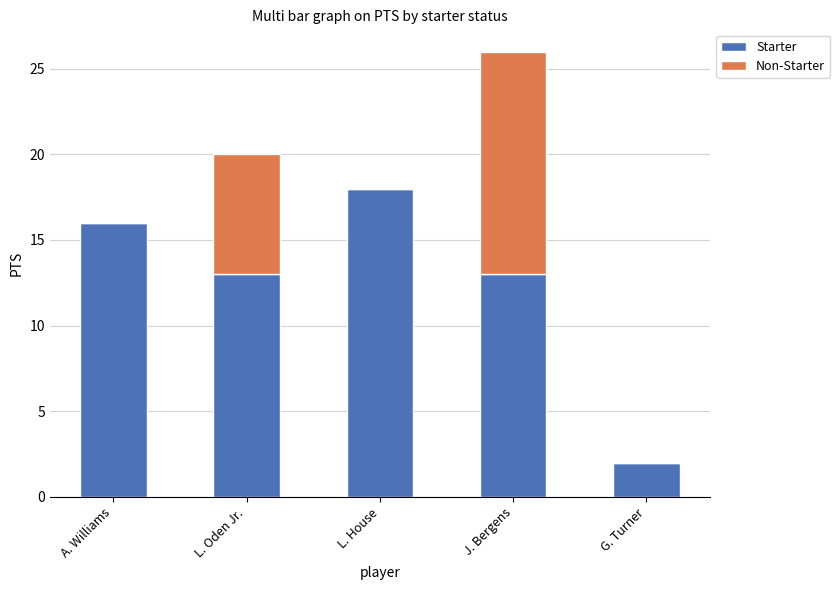

True or false: Starter has a value of 18 at L. House.

True